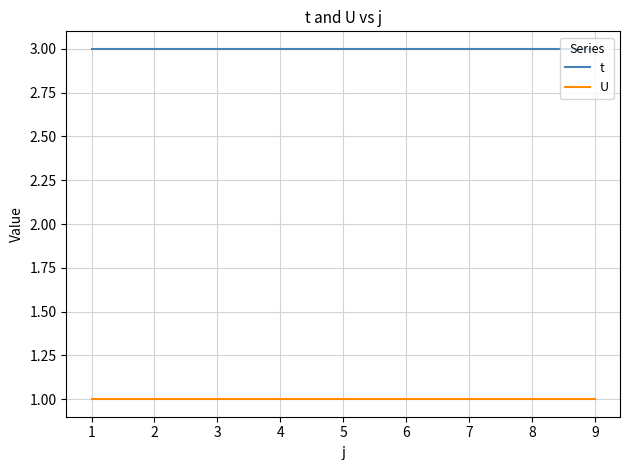

True or false: U and t intersect in this chart.

False